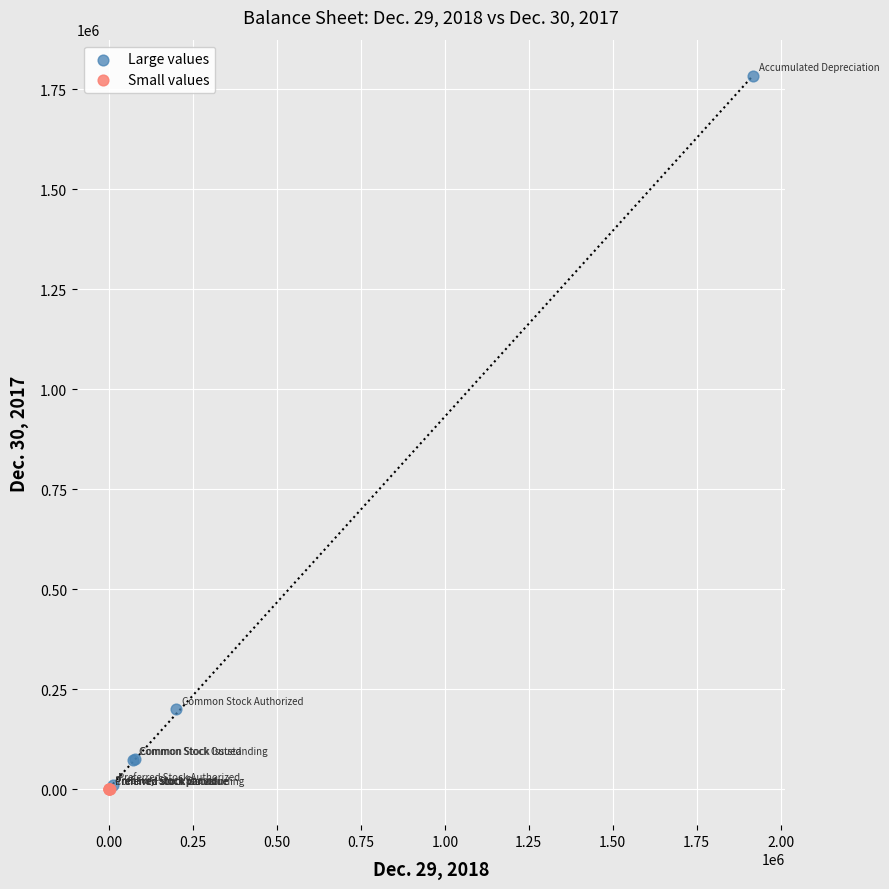

Which series has the widest spread of Y values?

Large values